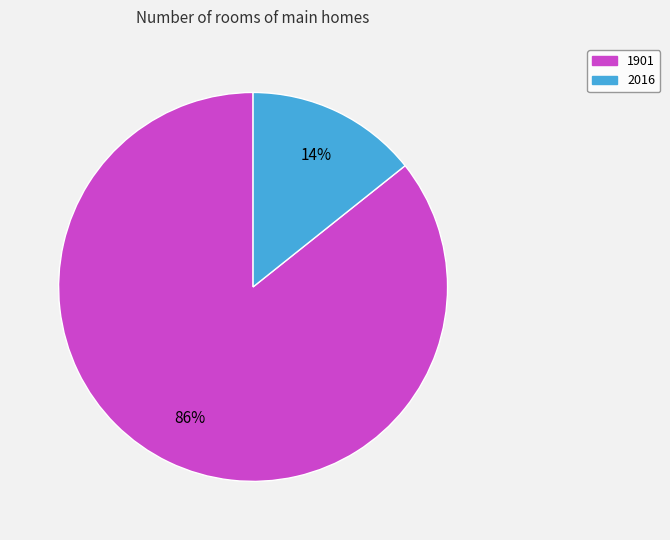

How many segments does this pie chart have?

2